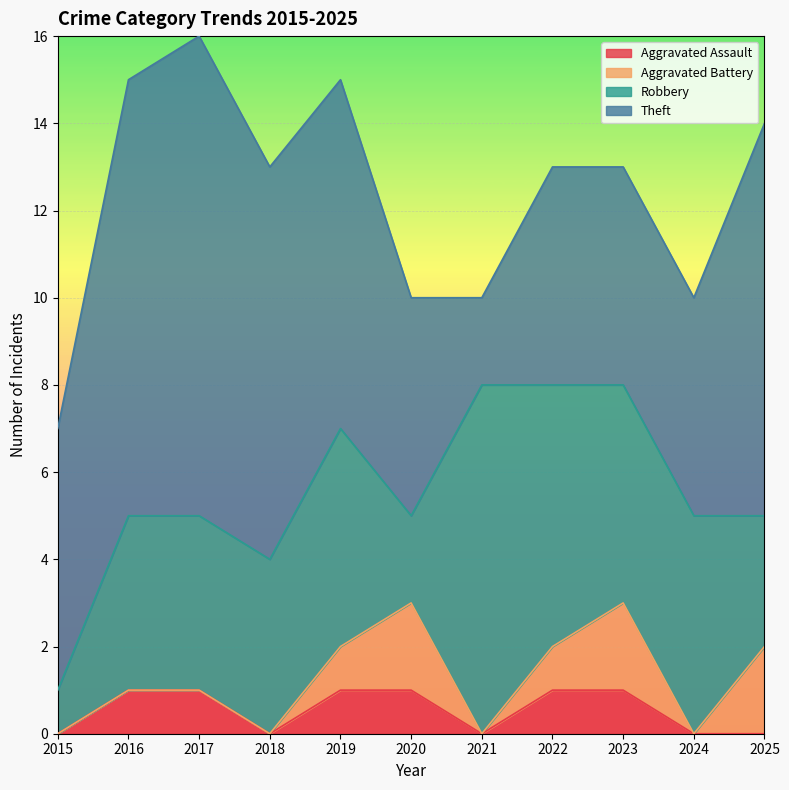

Where is Robbery nearest to the value 4?

2016